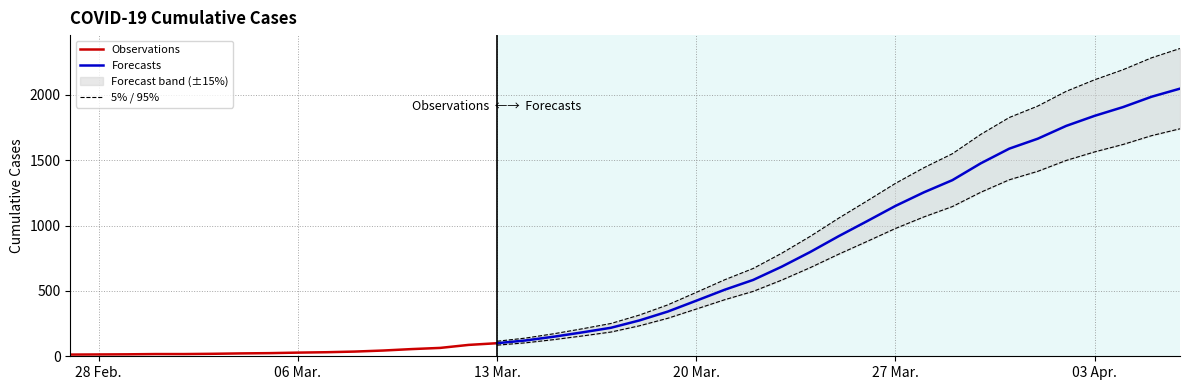

Reading left to right, what are all the values shown in this chart?

13	14	15	17	17	19	22	24	28	31	36	44	55	64	87	100	121	150	183	218	274	342	425	509	584	685	797	918	1033	1150	1254	1347	1476	1588	1664	1762	1839	1906	1985	2047